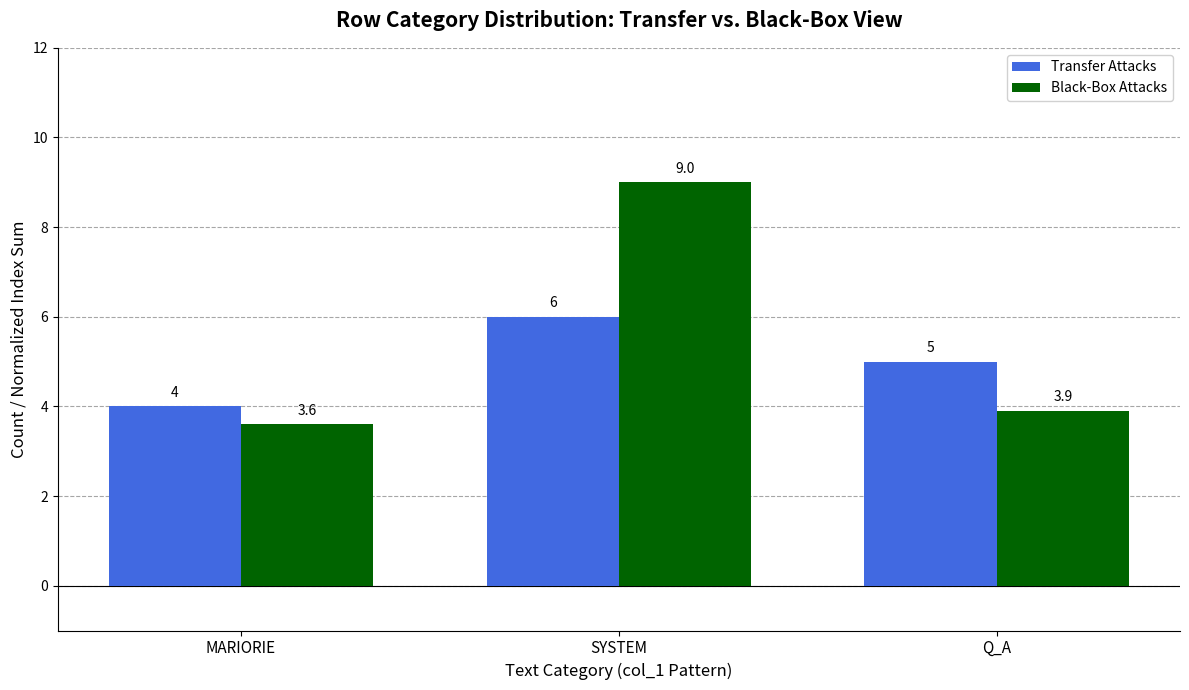

What is the maximum value shown in the chart?

9.0